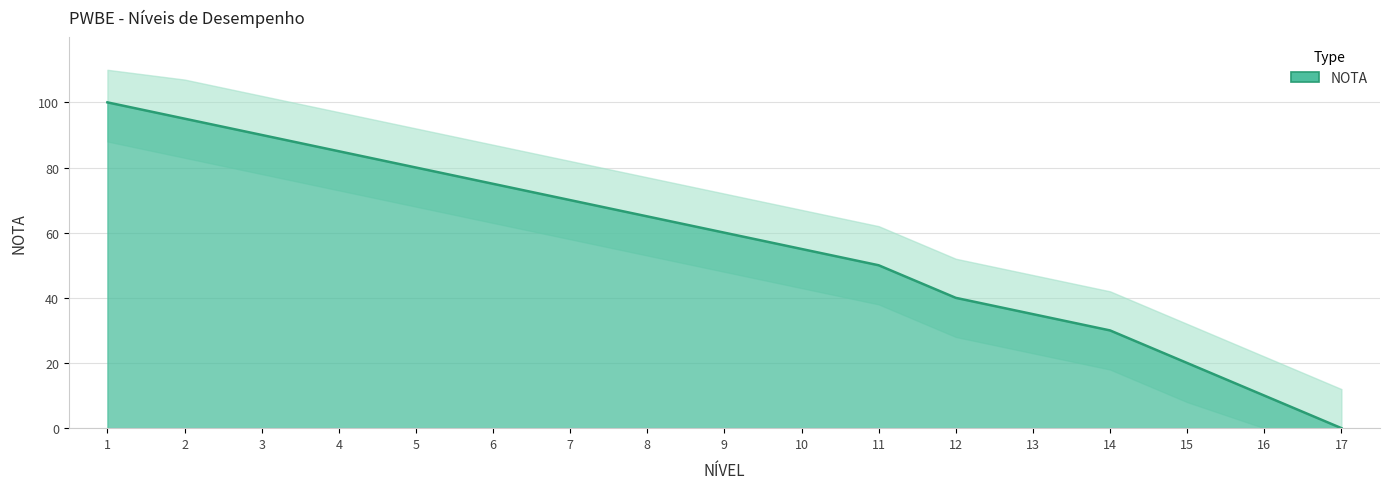

The chart shows a value of 28 at 3. True or false?

False